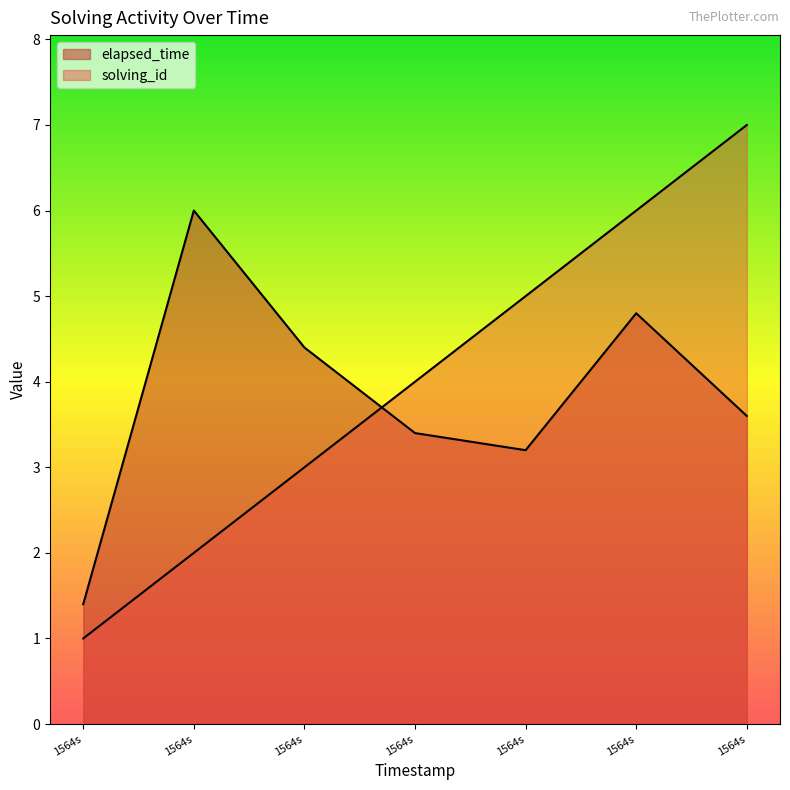

Reading right to left, transcribe all the data shown in this chart.

solving_id: 1564s=7.0	1564s=6.0	1564s=5.0	1564s=4.0	1564s=3.0	1564s=2.0	1564s=1.0
elapsed_time: 1564s=3.6	1564s=4.8	1564s=3.2	1564s=3.4	1564s=4.4	1564s=6.0	1564s=1.4